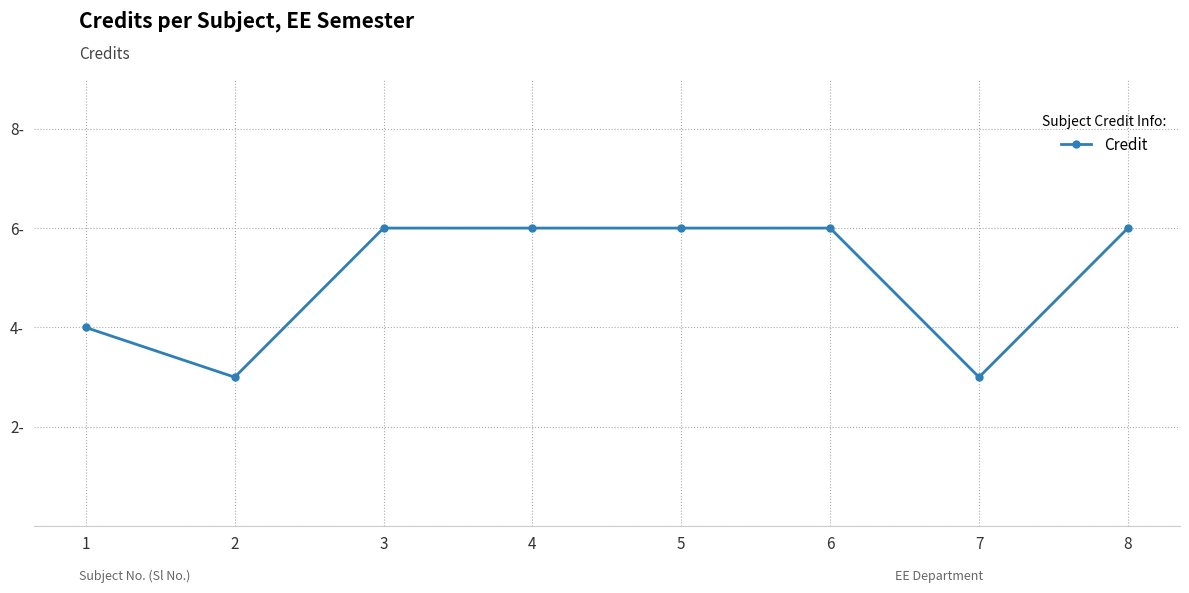

At which category does the data reach its first local valley?

2